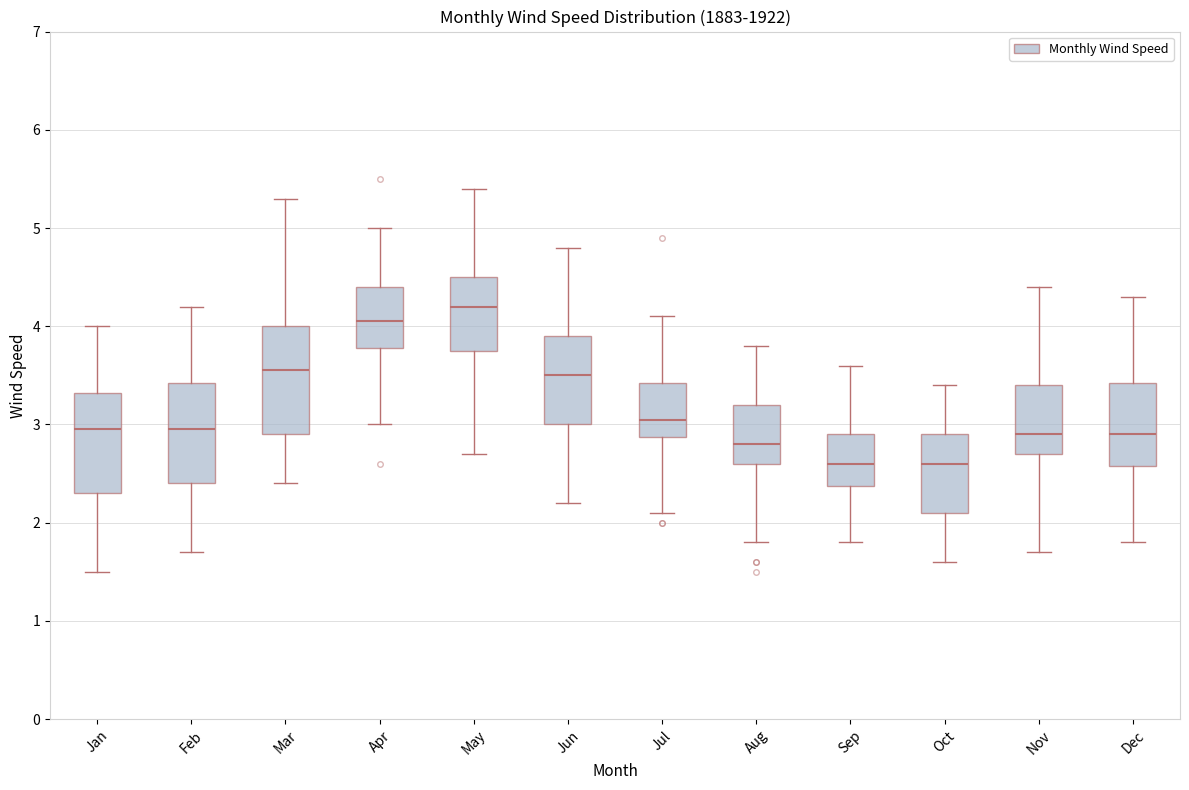

Reading left to right, read every box against the y-axis: the position of its median line, the range the box covers, and the ends of its whiskers. The values are not printed on the chart, so give them approximately, as read against the axis.

Jan: median 3.0, box 2.3 to 3.3, whiskers 1.5 to 4.0
Feb: median 3.0, box 2.4 to 3.4, whiskers 1.7 to 4.2
Mar: median 3.6, box 2.9 to 4.0, whiskers 2.4 to 5.3
Apr: median 4.1, box 3.8 to 4.4, whiskers 3.0 to 5.0
May: median 4.2, box 3.8 to 4.5, whiskers 2.7 to 5.4
Jun: median 3.5, box 3.0 to 3.9, whiskers 2.2 to 4.8
Jul: median 3.1, box 2.9 to 3.4, whiskers 2.1 to 4.1
Aug: median 2.8, box 2.6 to 3.2, whiskers 1.8 to 3.8
Sep: median 2.6, box 2.4 to 2.9, whiskers 1.8 to 3.6
Oct: median 2.6, box 2.1 to 2.9, whiskers 1.6 to 3.4
Nov: median 2.9, box 2.7 to 3.4, whiskers 1.7 to 4.4
Dec: median 2.9, box 2.6 to 3.4, whiskers 1.8 to 4.3